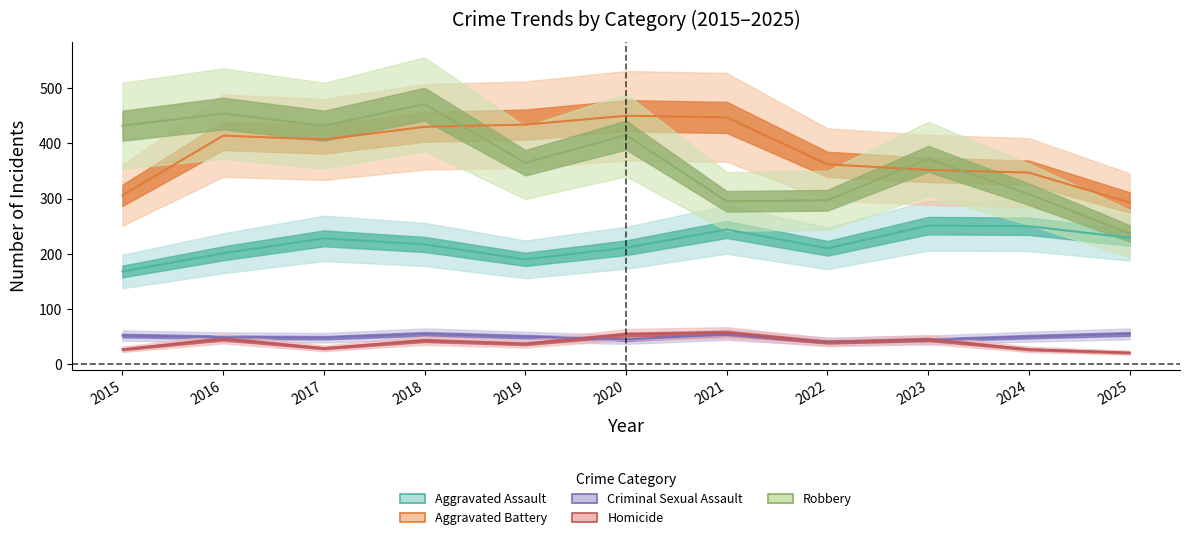

What is the value of the Robbery point at the 4th from the left?

471